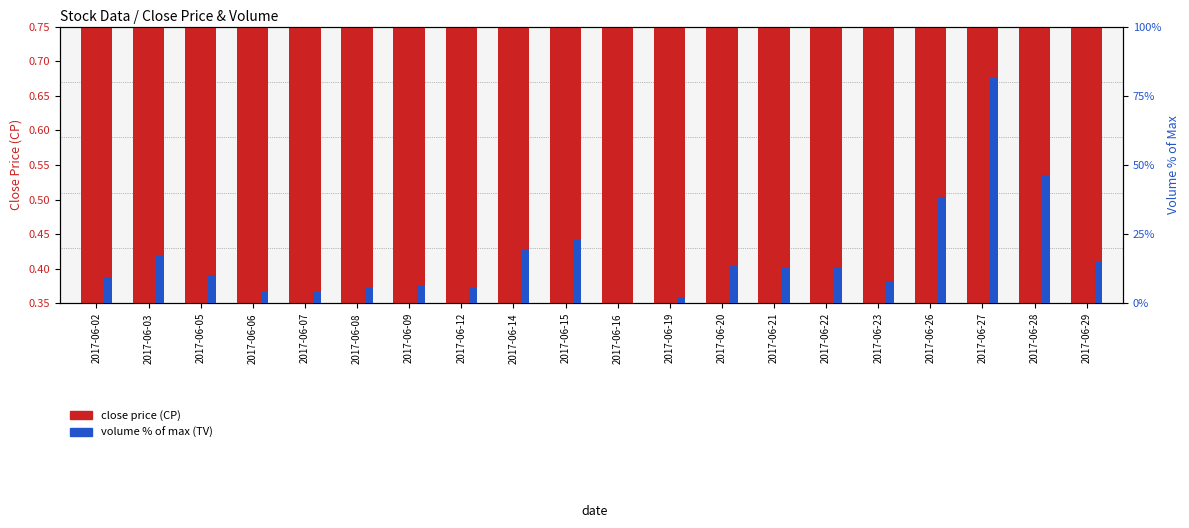

What is the difference between the maximum and minimum values in the volume % of max (TV) series?

81.1